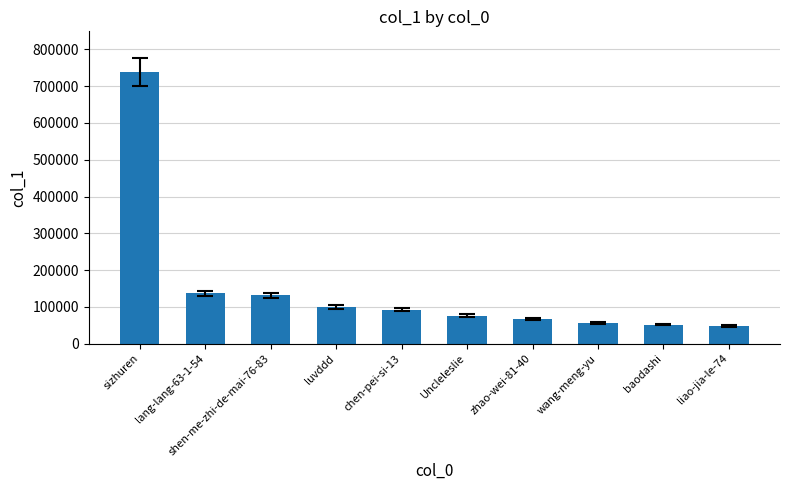

What is the greatest value displayed?

738453